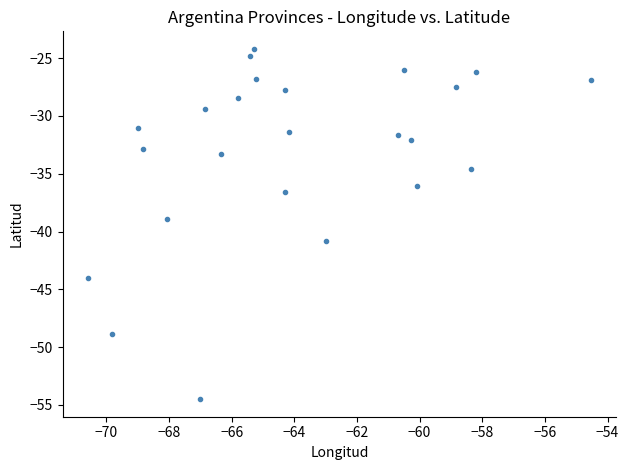

What is the range of Y values (max minus min)?

30.3